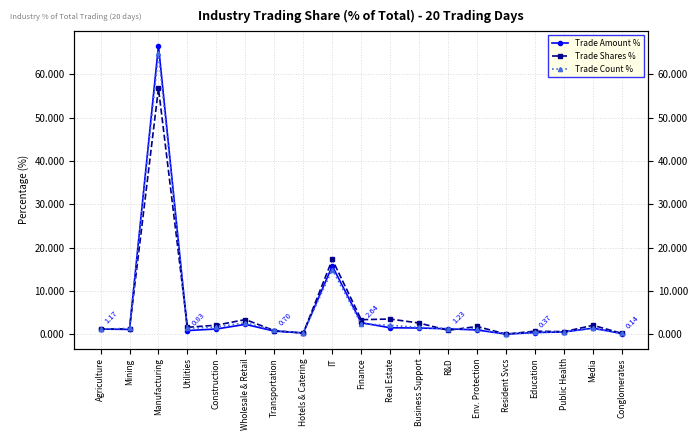

Reading right to left, transcribe all the data shown in this chart.

Trade Amount %: Conglomerates=0.1	Media=1.4	Public Health=0.5	Education=0.4	Resident Svcs=0.0	Env. Protection=1.0	R&D=1.2	Business Support=1.4	Real Estate=1.5	Finance=2.6	IT=15.7	Hotels & Catering=0.3	Transportation=0.7	Wholesale & Retail=2.3	Construction=1.2	Utilities=0.8	Manufacturing=66.6	Mining=1.1	Agriculture=1.2
Trade Shares %: Conglomerates=0.2	Media=2.0	Public Health=0.6	Education=0.7	Resident Svcs=0.0	Env. Protection=1.8	R&D=0.9	Business Support=2.6	Real Estate=3.5	Finance=3.3	IT=17.2	Hotels & Catering=0.2	Transportation=0.8	Wholesale & Retail=3.4	Construction=2.1	Utilities=1.6	Manufacturing=56.8	Mining=1.2	Agriculture=1.1
Trade Count %: Conglomerates=0.2	Media=1.3	Public Health=0.6	Education=0.5	Resident Svcs=0.0	Env. Protection=1.2	R&D=1.2	Business Support=1.6	Real Estate=2.0	Finance=2.4	IT=14.9	Hotels & Catering=0.3	Transportation=0.9	Wholesale & Retail=2.6	Construction=1.7	Utilities=1.3	Manufacturing=64.8	Mining=1.3	Agriculture=1.2